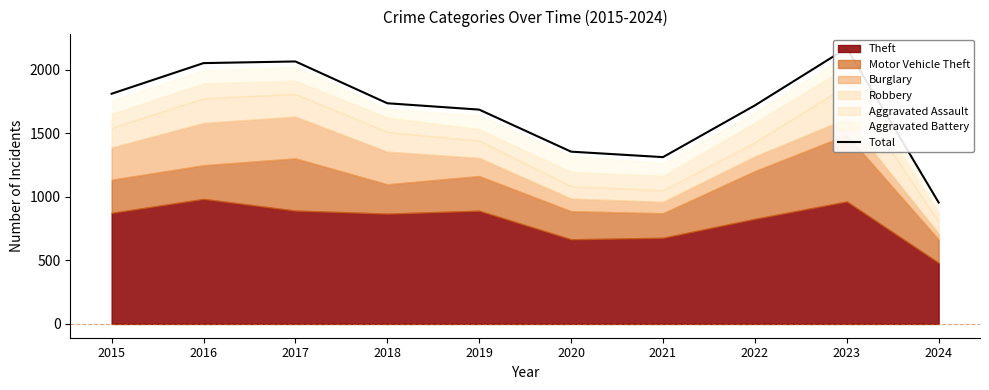

What is the value of the 8th point from the left?

1720